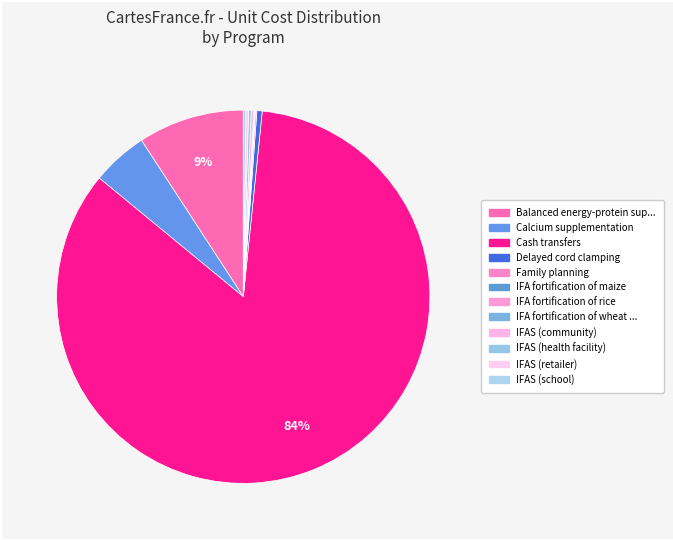

Rank the categories by value from lowest to highest.

IFA fortification of maize, IFA fortification of rice, IFA fortification of wheat flour, Family planning, IFAS (community), IFAS (health facility), IFAS (retailer), IFAS (school), Delayed cord clamping, Calcium supplementation, Balanced energy-protein supplementation, Cash transfers